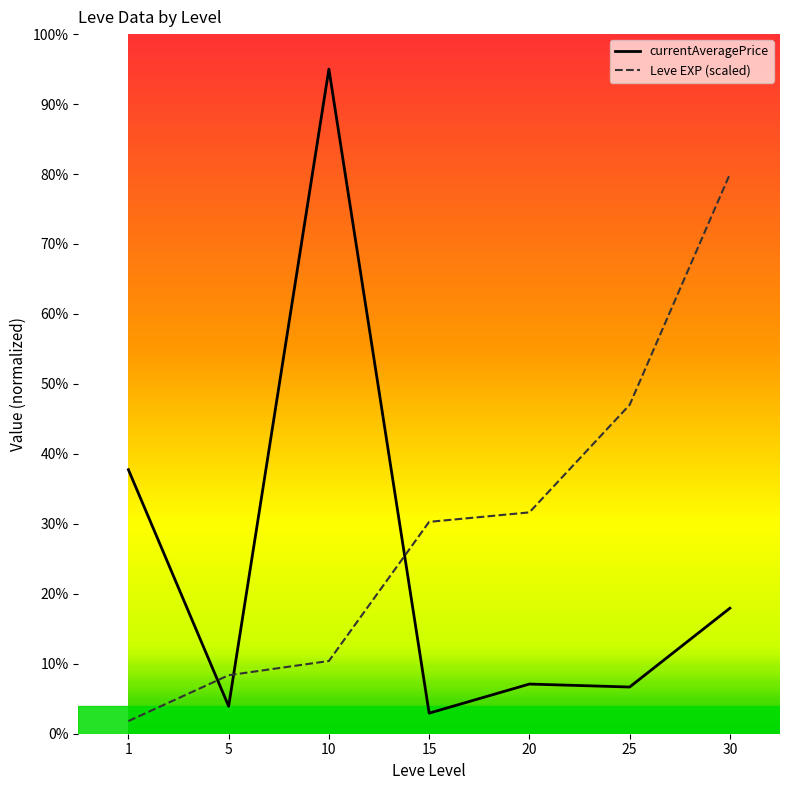

The value of Leve EXP (scaled) at 30 is 21.6. True or false?

False